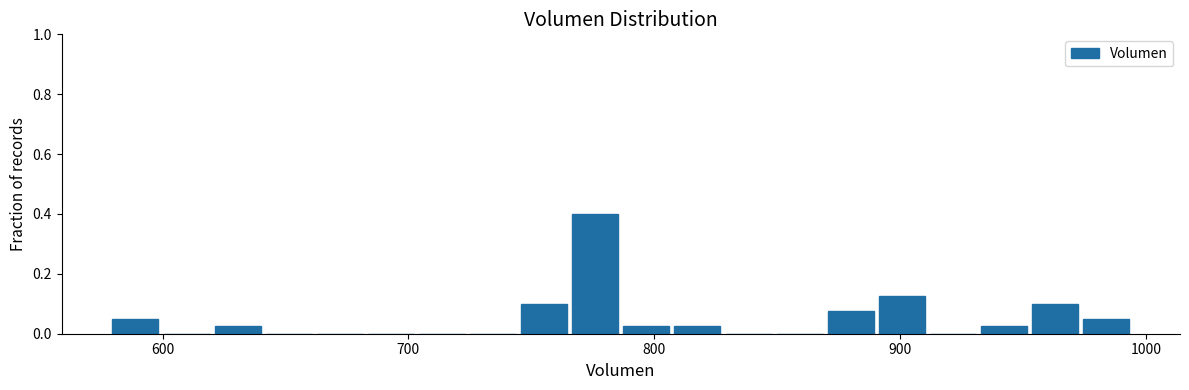

Around what value on the x-axis is the tallest bar? Give the approximate position of its centre, as read against the axis.

780